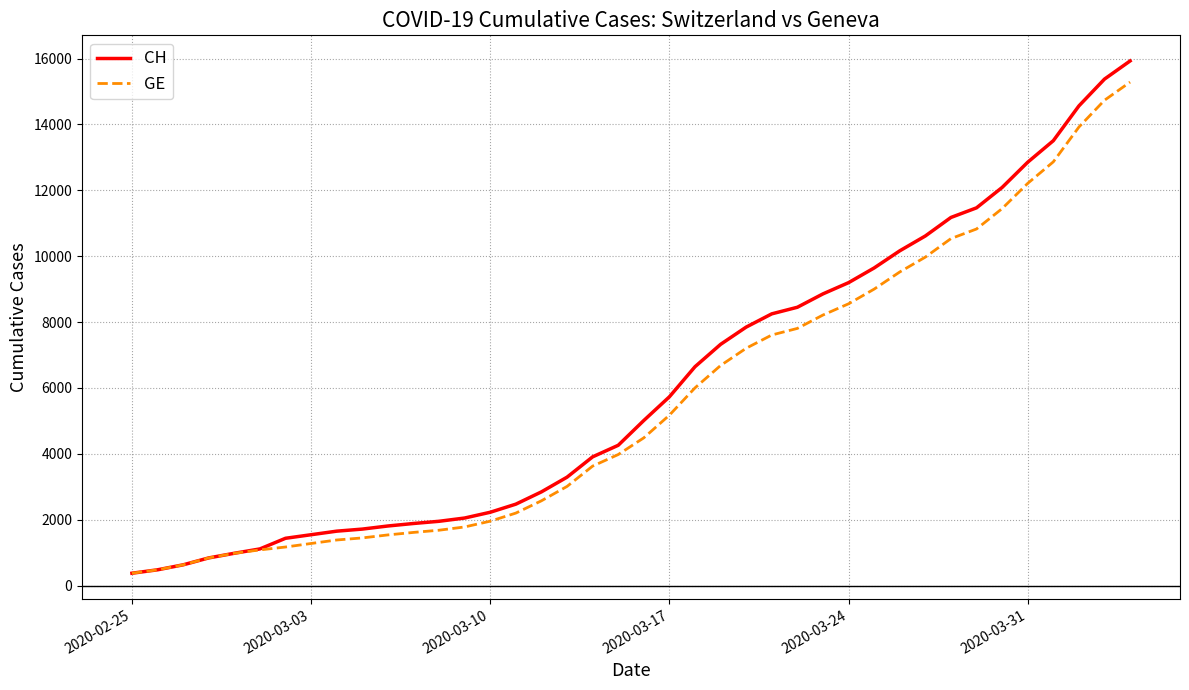

What is the maximum value shown in the chart?

15926